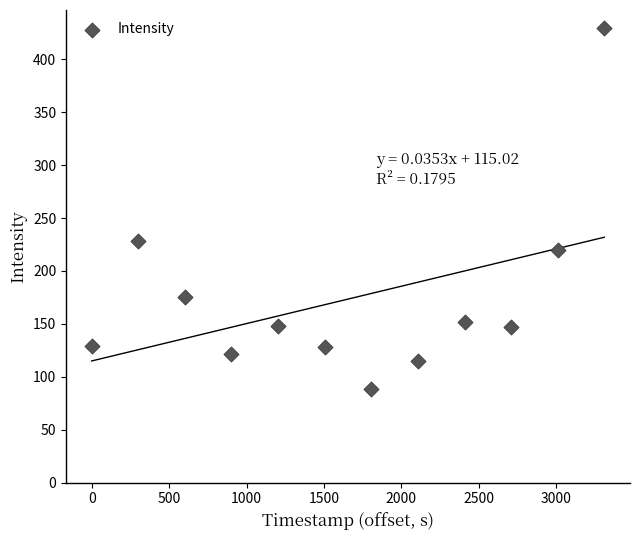

What is the average Y value?

173.5